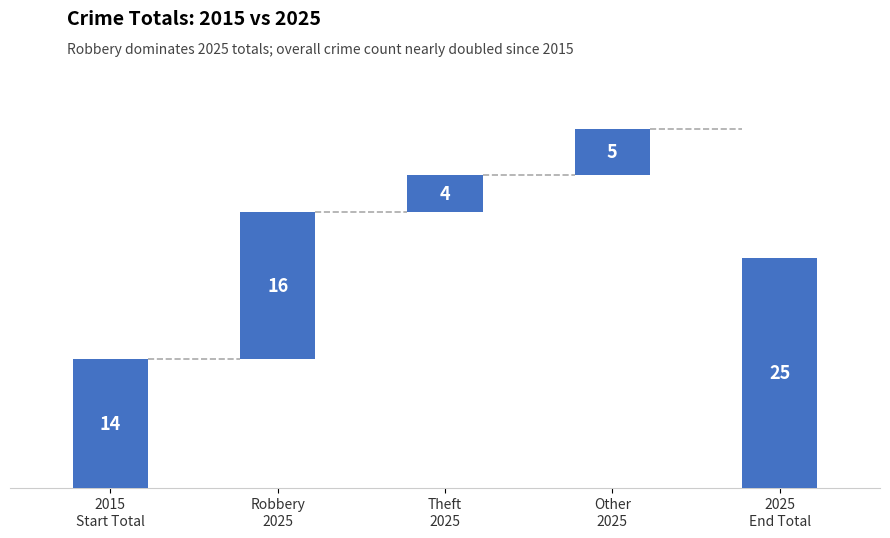

What is the value of the Theft bar at the 6th from the left?

4